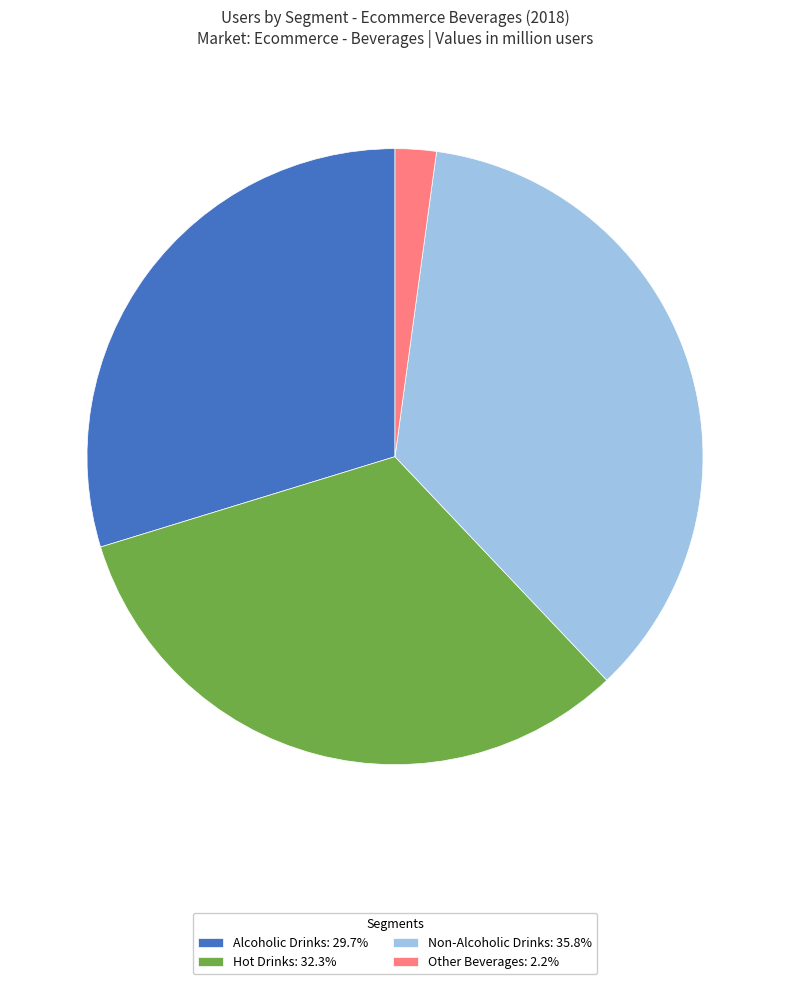

Is Other Beverages the majority of the pie?

No